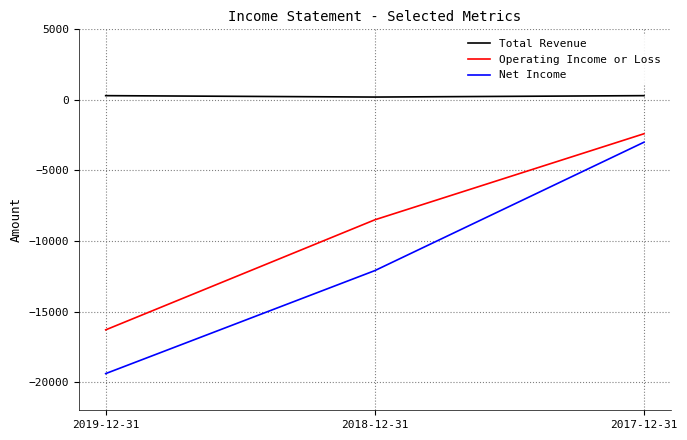

What is the difference between the highest and lowest values at 2018-12-31?

12300